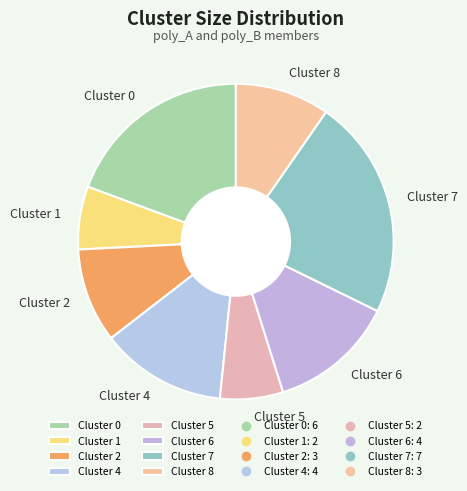

Is there any slice that represents more than half of the pie?

No